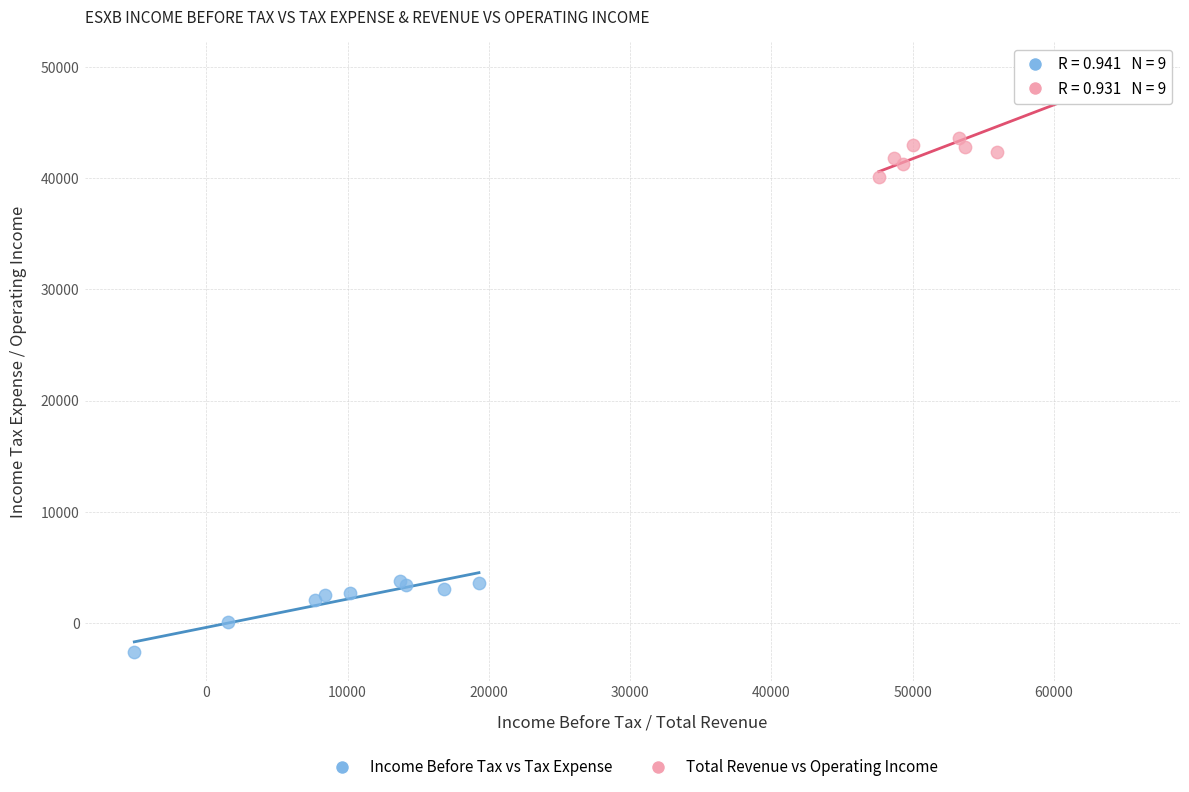

Which series contains the highest Y value?

Total Revenue vs Operating Income